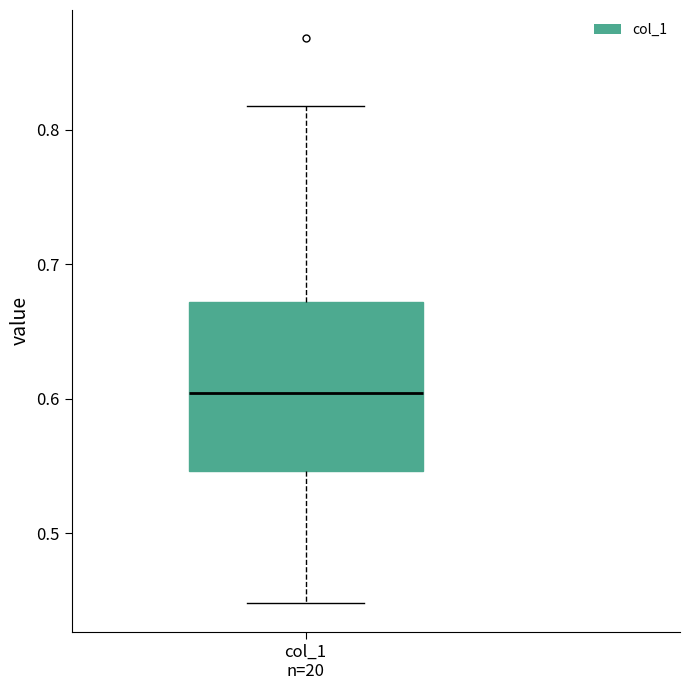

Where is the upper edge of the box for col_1 n=20 on the y-axis? The values are not printed on the chart, so give them approximately, as read against the axis.

0.67